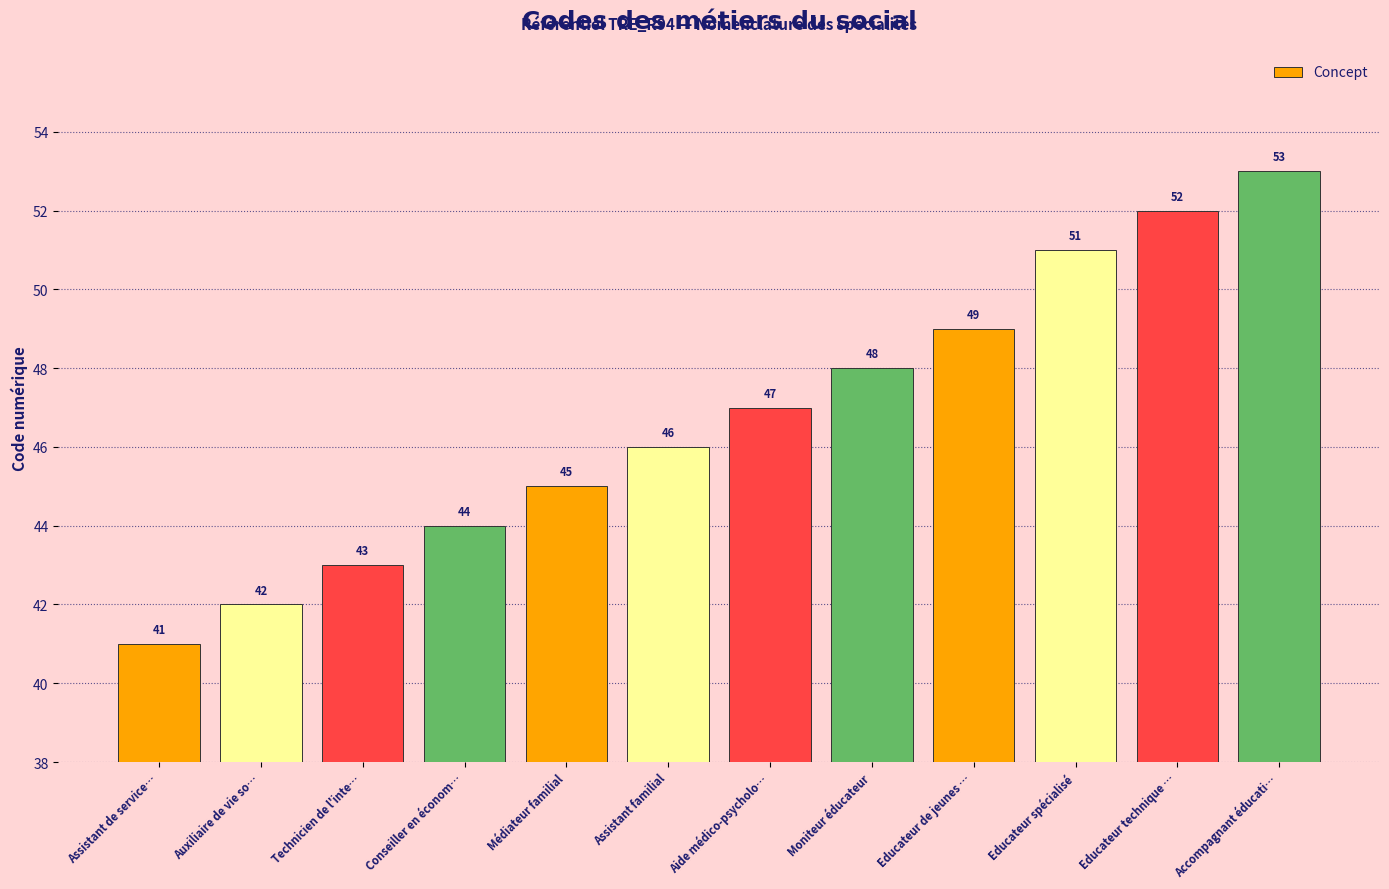

What is the ratio of the value at Educateur spécialisé to the value at Technicien de l'inte…?

1.2